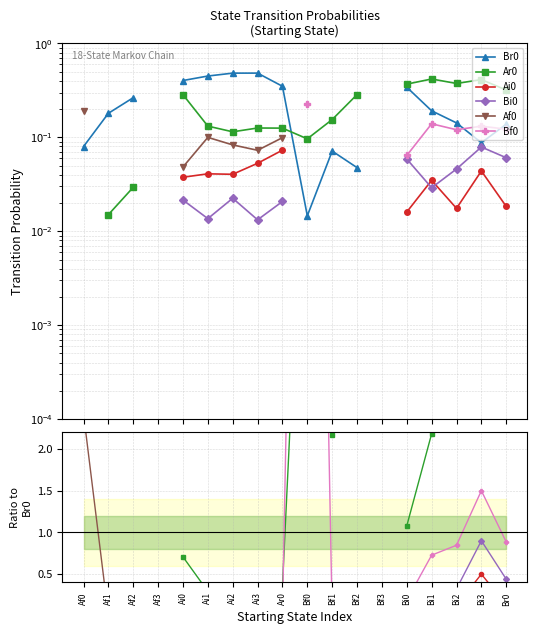

How many series are shown in this chart?

6